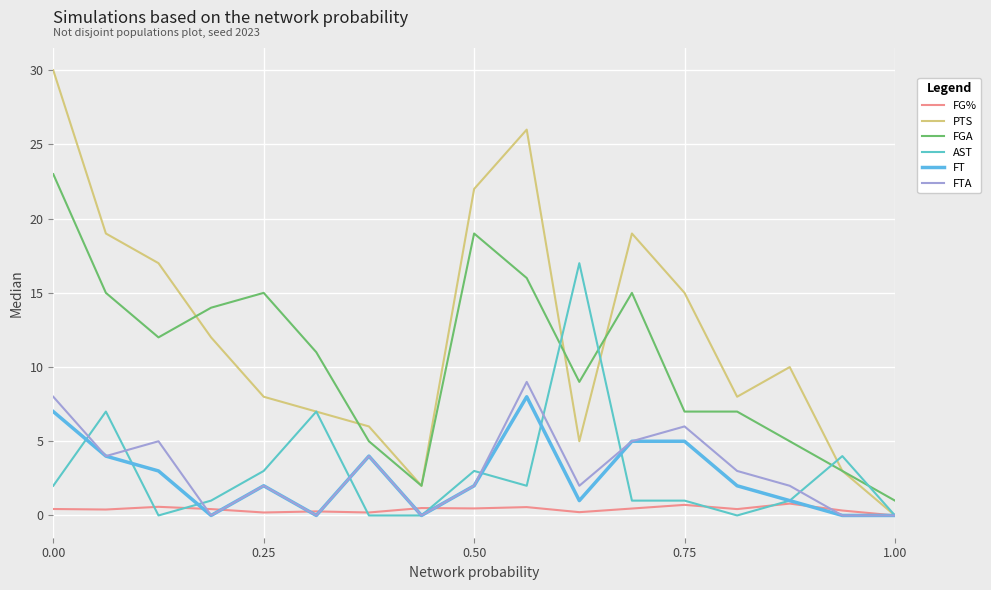

What is the difference between the maximum and minimum values in the FTA series?

9.0